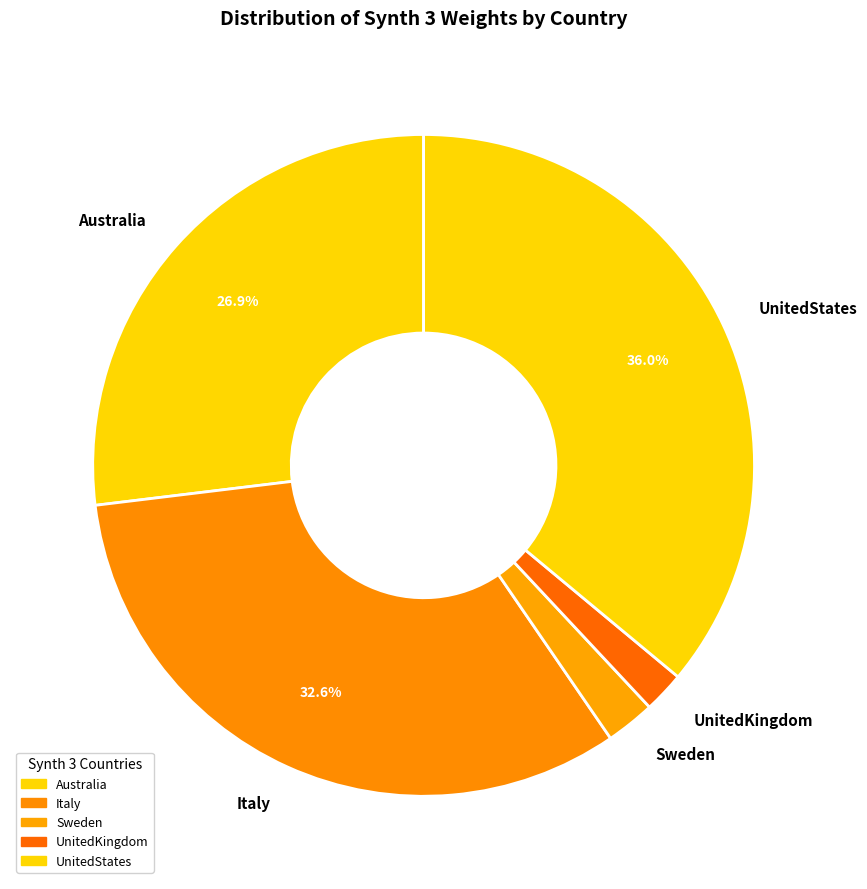

What is the largest slice in the pie chart?

UnitedStates